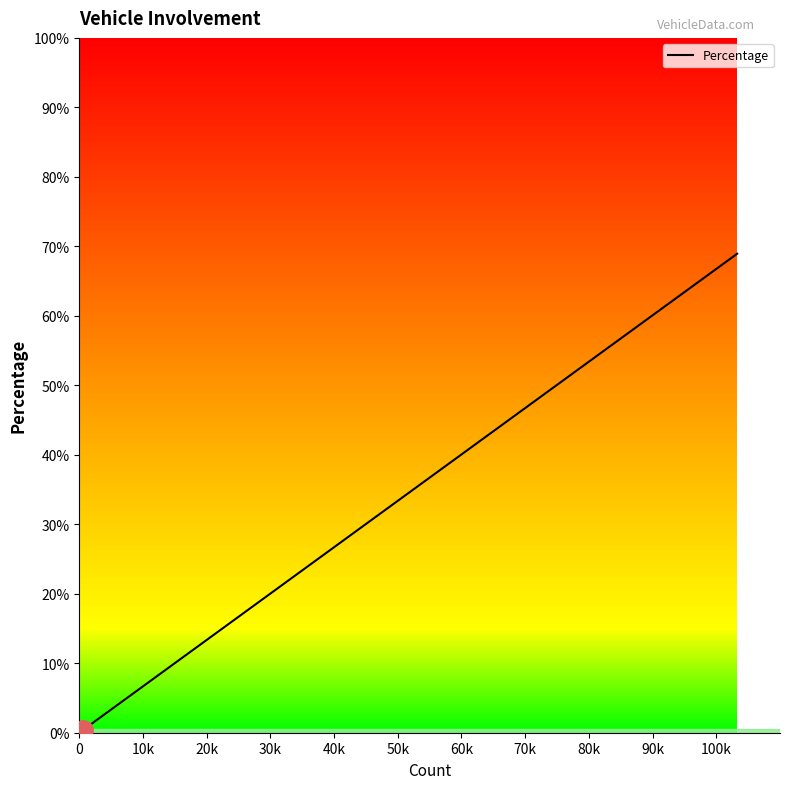

Is this an area chart (filled region under the line)?

Yes